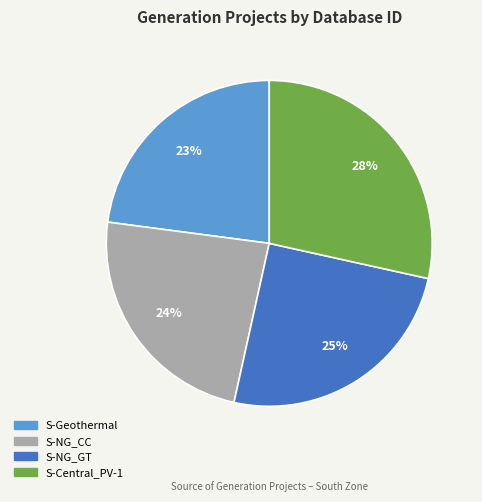

Combined, do S-NG_GT and S-Geothermal account for over 50%?

No